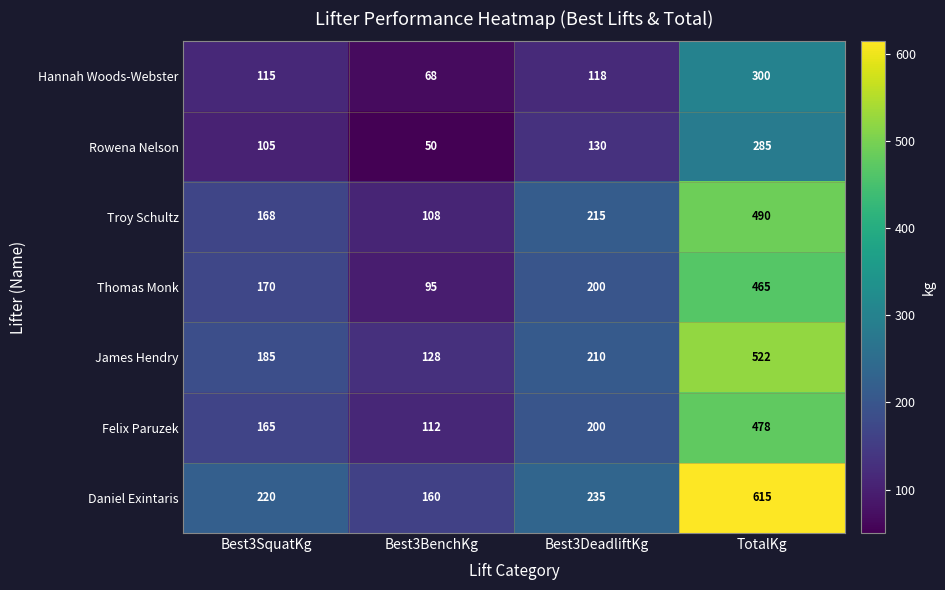

Which series has the largest total across all categories?

Daniel Exintaris